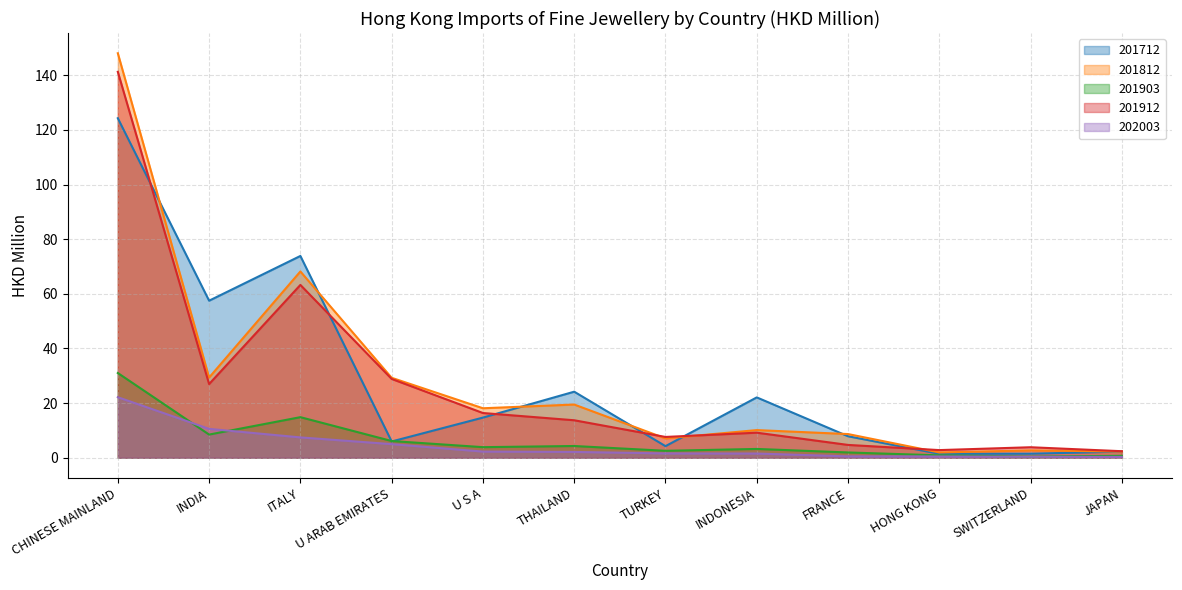

What is the difference between the highest and lowest values at U S A?

15.9